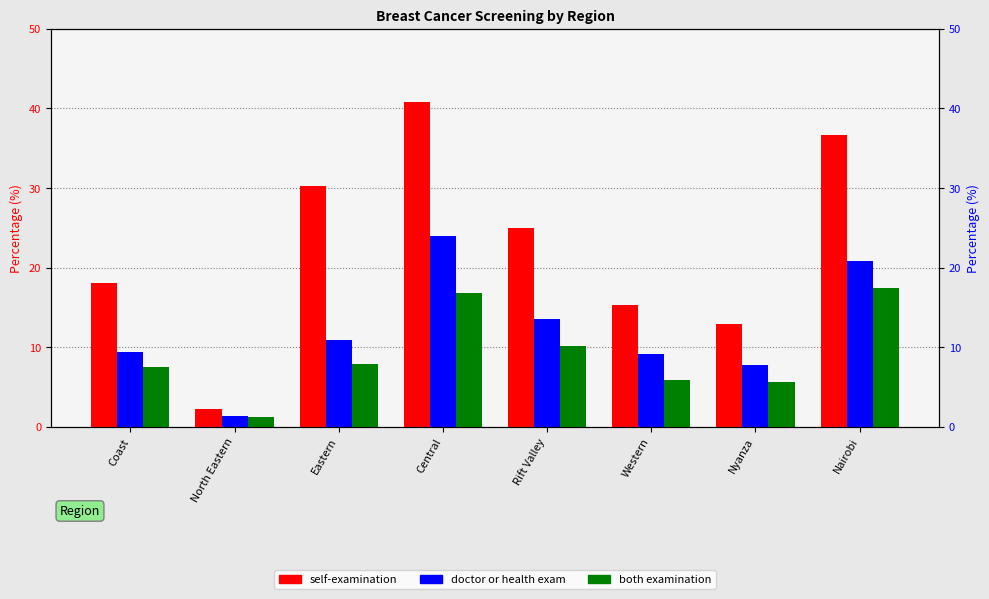

Reading left to right, list all the values displayed in this chart.

Percentage who have performed a self-examination: 18.1	2.2	30.3	40.8	25.0	15.3	12.9	36.7
Percentage who have had a doctor or health exam: 9.4	1.4	10.9	24.0	13.5	9.2	7.8	20.8
Percentage who have had both an examination: 7.5	1.3	7.9	16.8	10.2	5.9	5.6	17.4